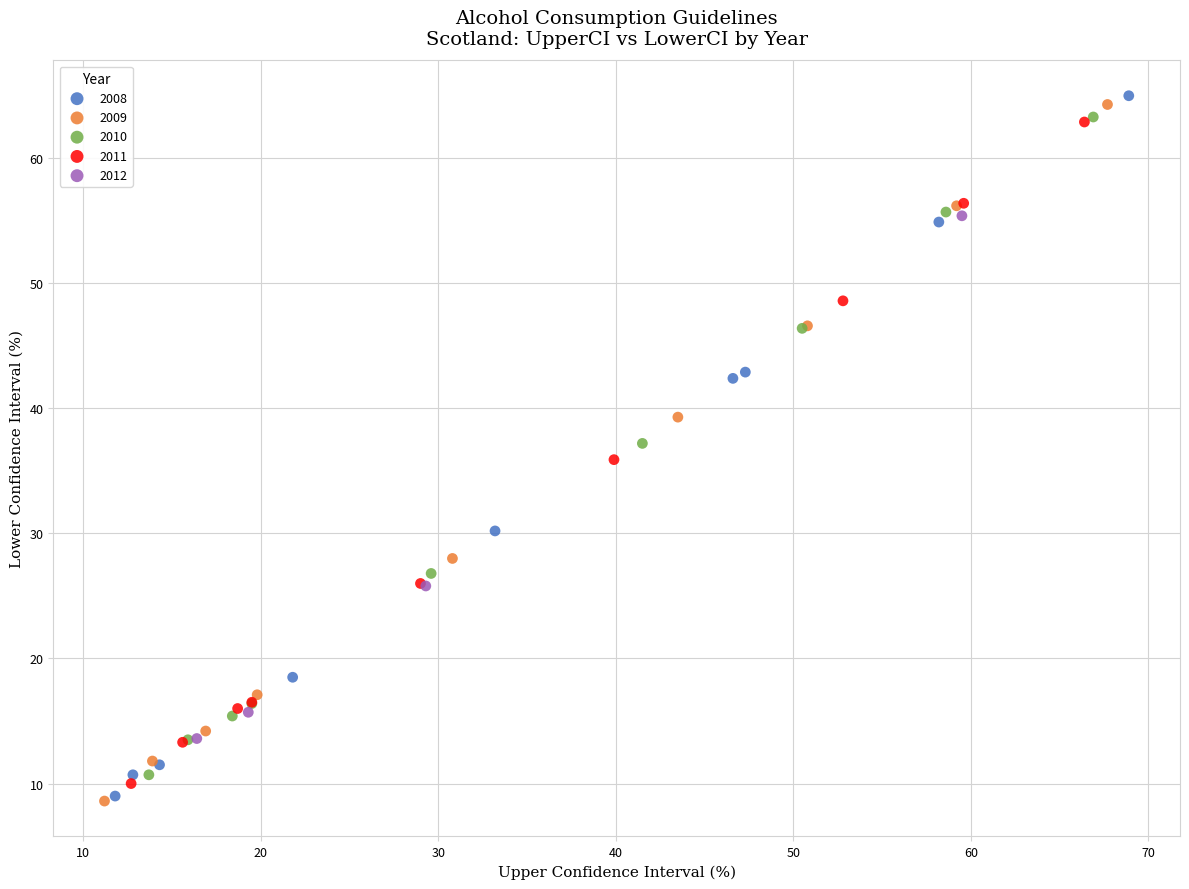

Which series contains the highest Y value?

2008